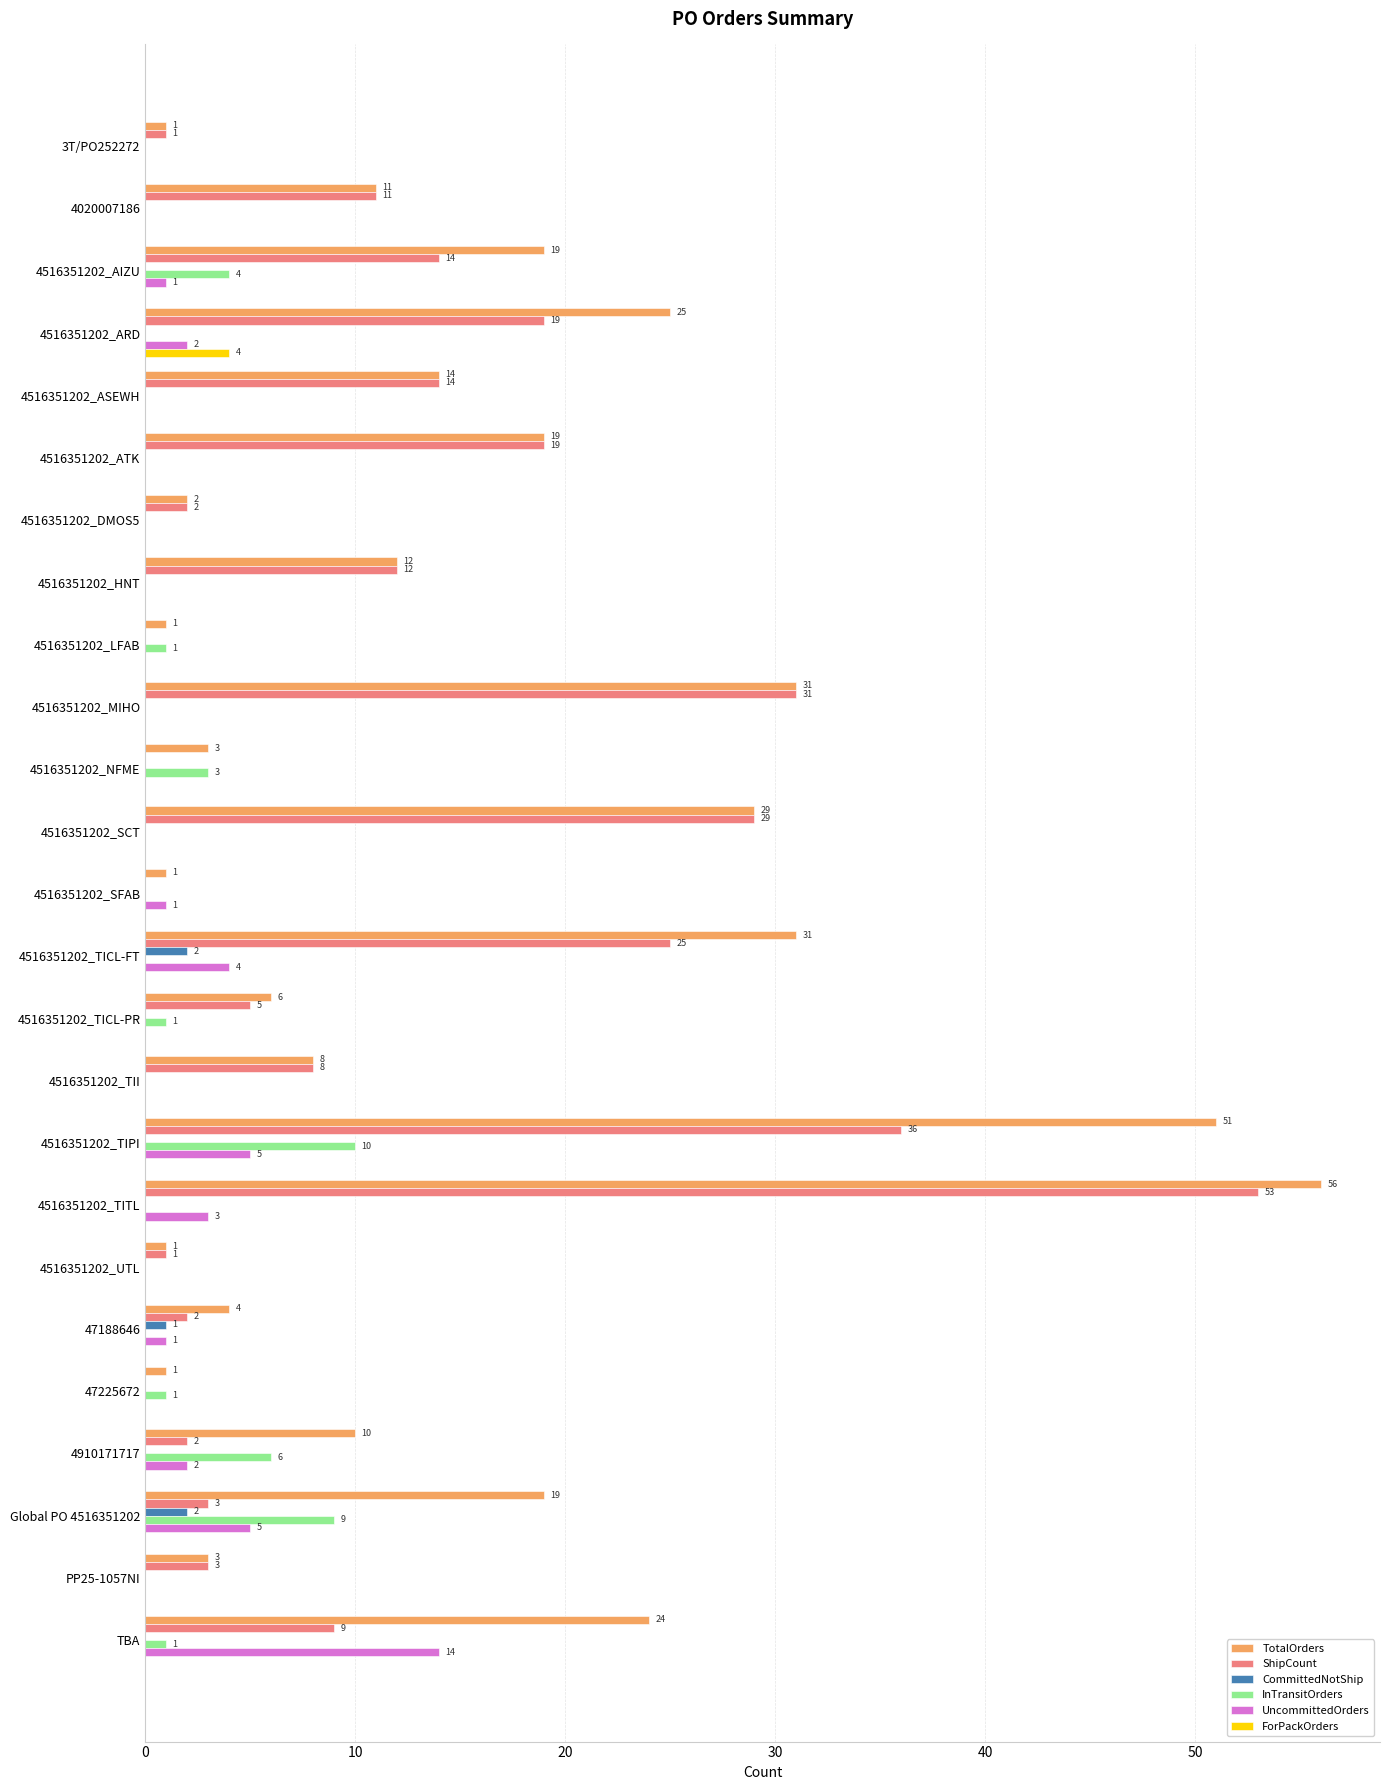

Which series changed the most between 4020007186 and 47225672?

ShipCount